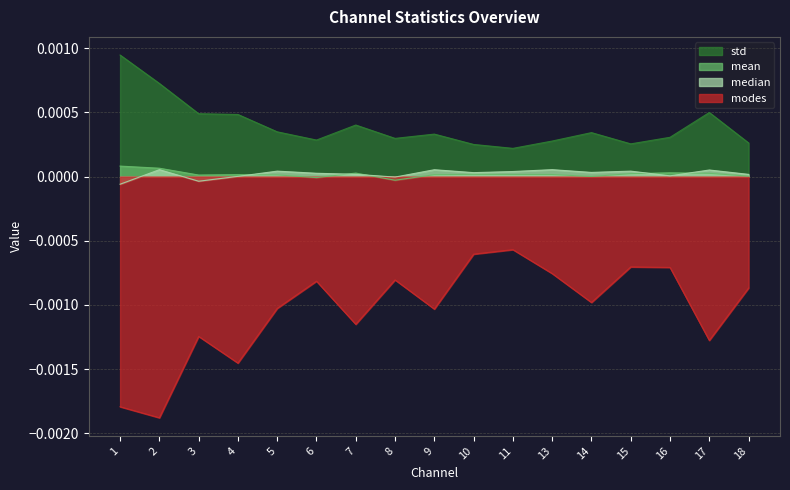

Which series has the largest total across all categories?

std